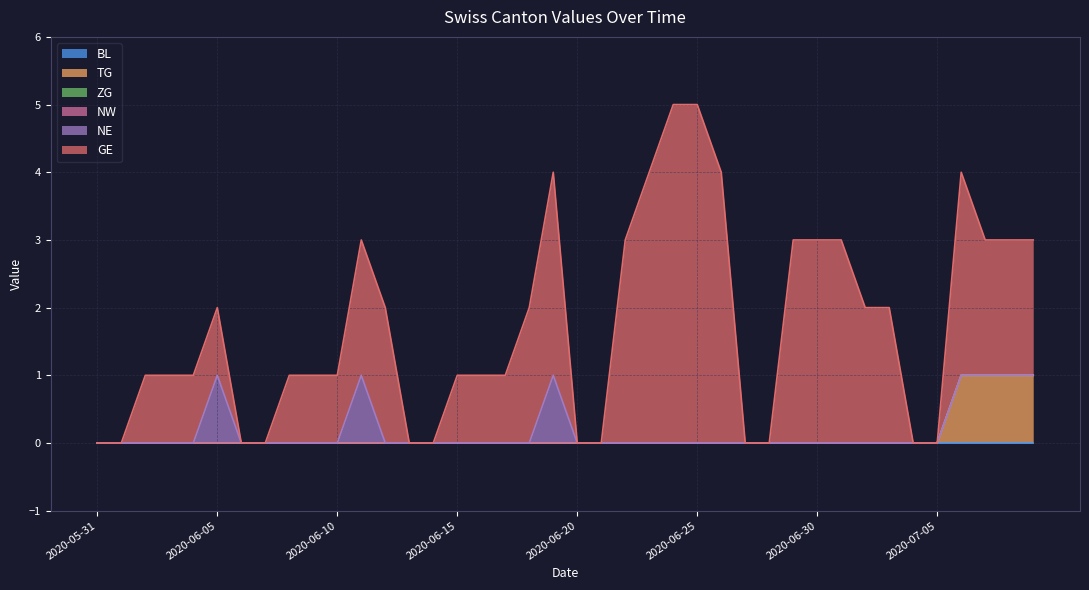

True or false: BL and NE intersect in this chart.

False